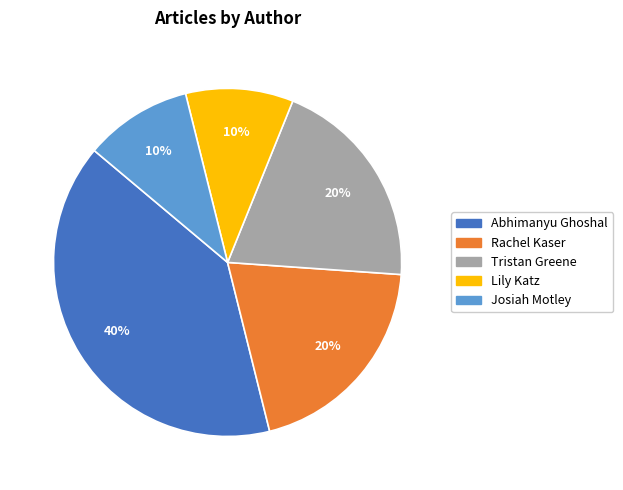

What is the largest slice in the pie chart?

Abhimanyu Ghoshal